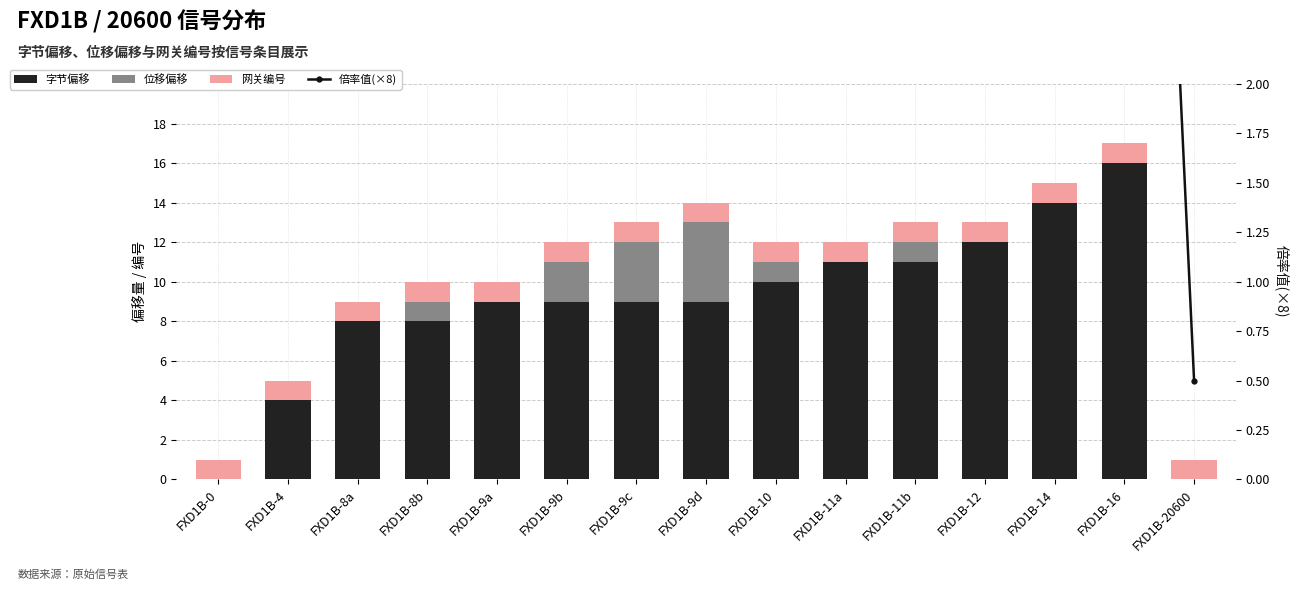

What is the average value of the 位移偏移 series?

0.8